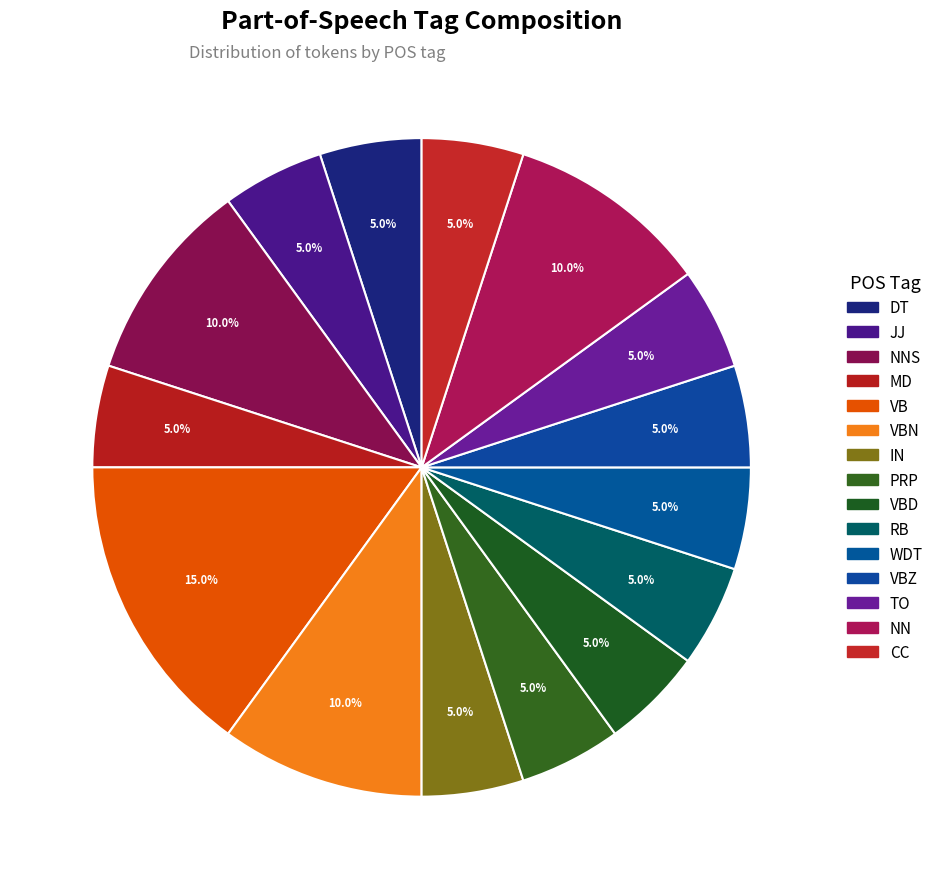

Approximately how many times larger is the value at NNS compared to VBD?

2.0